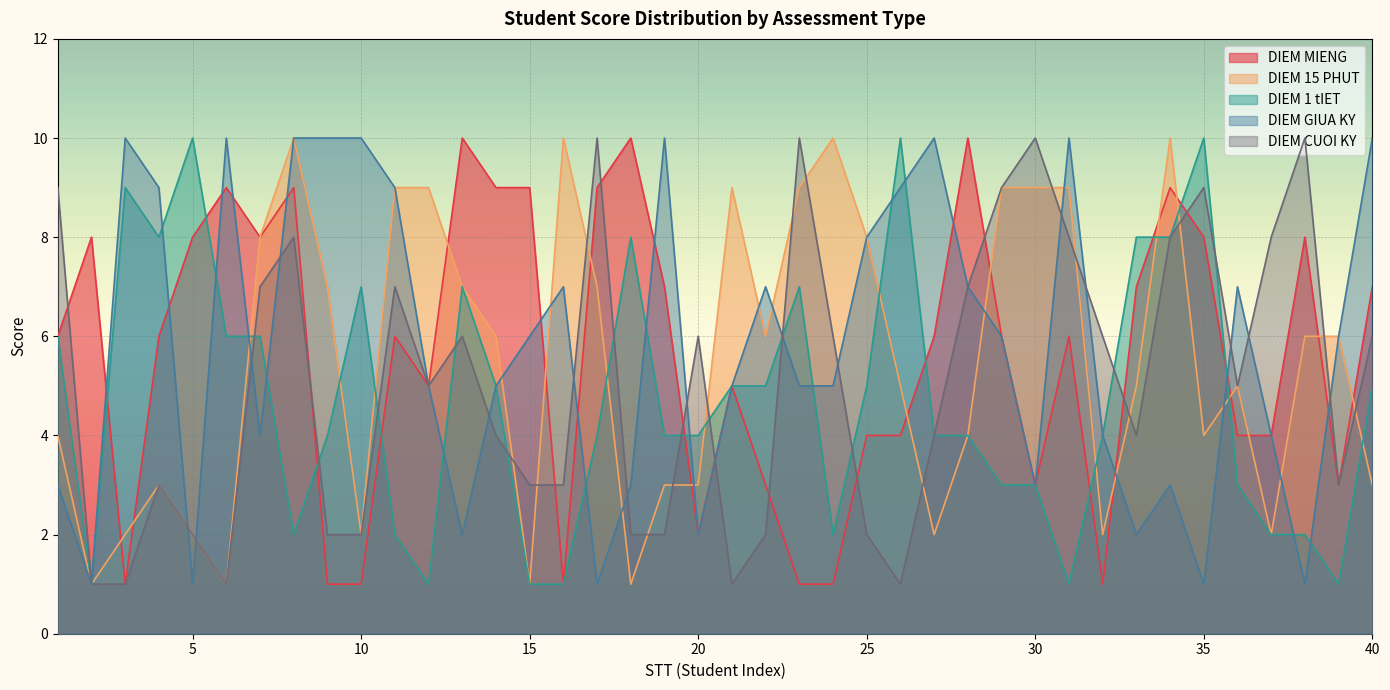

Rank the series at 20 from highest to lowest value.

DIEM CUOI KY, DIEM 1 tIET, DIEM 15 PHUT, DIEM MIENG, DIEM GIUA KY